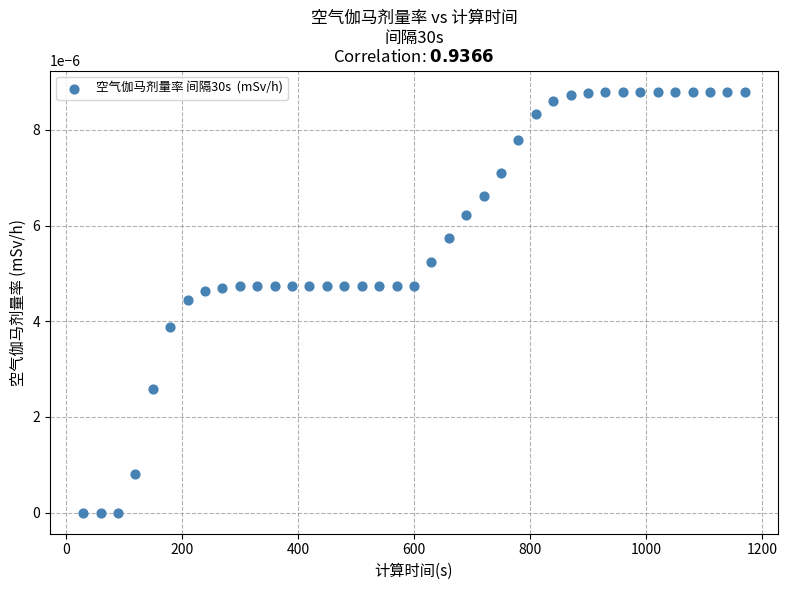

What is the range of X values (max minus min)?

1140.0